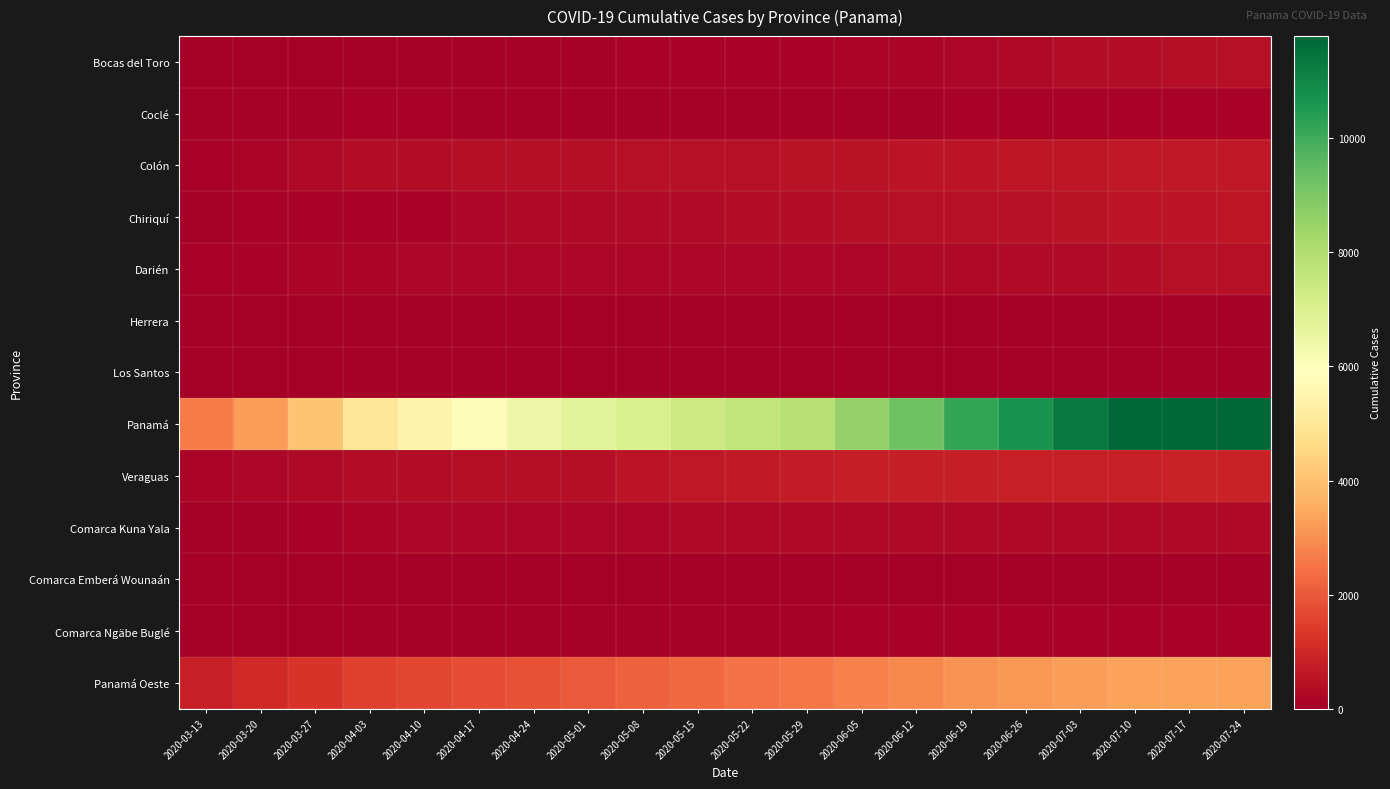

Reading right to left, list all the values displayed in this chart.

Bocas del Toro: 2020-07-24=439	2020-07-17=414	2020-07-10=346	2020-07-03=325	2020-06-26=246	2020-06-19=190	2020-06-12=164	2020-06-05=145	2020-05-29=129	2020-05-22=117	2020-05-15=103	2020-05-08=94	2020-05-01=89	2020-04-24=78	2020-04-17=71	2020-04-10=62	2020-04-03=41	2020-03-27=19	2020-03-20=12	2020-03-13=6
Coclé: 2020-07-24=123	2020-07-17=118	2020-07-10=115	2020-07-03=109	2020-06-26=114	2020-06-19=100	2020-06-12=91	2020-06-05=88	2020-05-29=86	2020-05-22=86	2020-05-15=88	2020-05-08=88	2020-05-01=85	2020-04-24=82	2020-04-17=81	2020-04-10=95	2020-04-03=93	2020-03-27=78	2020-03-20=58	2020-03-13=53
Colón: 2020-07-24=616	2020-07-17=616	2020-07-10=616	2020-07-03=596	2020-06-26=568	2020-06-19=543	2020-06-12=513	2020-06-05=493	2020-05-29=475	2020-05-22=452	2020-05-15=435	2020-05-08=417	2020-05-01=399	2020-04-24=392	2020-04-17=385	2020-04-10=353	2020-04-03=335	2020-03-27=260	2020-03-20=170	2020-03-13=96
Chiriquí: 2020-07-24=573	2020-07-17=552	2020-07-10=512	2020-07-03=468	2020-06-26=448	2020-06-19=436	2020-06-12=424	2020-06-05=383	2020-05-29=350	2020-05-22=331	2020-05-15=314	2020-05-08=296	2020-05-01=276	2020-04-24=243	2020-04-17=207	2020-04-10=135	2020-04-03=112	2020-03-27=102	2020-03-20=98	2020-03-13=78
Darién: 2020-07-24=429	2020-07-17=429	2020-07-10=332	2020-07-03=318	2020-06-26=295	2020-06-19=250	2020-06-12=237	2020-06-05=227	2020-05-29=211	2020-05-22=203	2020-05-15=201	2020-05-08=204	2020-05-01=202	2020-04-24=200	2020-04-17=197	2020-04-10=188	2020-04-03=183	2020-03-27=147	2020-03-20=131	2020-03-13=115
Herrera: 2020-07-24=23	2020-07-17=22	2020-07-10=20	2020-07-03=20	2020-06-26=19	2020-06-19=19	2020-06-12=18	2020-06-05=18	2020-05-29=17	2020-05-22=17	2020-05-15=16	2020-05-08=16	2020-05-01=21	2020-04-24=21	2020-04-17=21	2020-04-10=23	2020-04-03=22	2020-03-27=20	2020-03-20=16	2020-03-13=13
Los Santos: 2020-07-24=21	2020-07-17=21	2020-07-10=21	2020-07-03=21	2020-06-26=21	2020-06-19=21	2020-06-12=20	2020-06-05=19	2020-05-29=19	2020-05-22=18	2020-05-15=18	2020-05-08=17	2020-05-01=17	2020-04-24=17	2020-04-17=17	2020-04-10=16	2020-04-03=16	2020-03-27=14	2020-03-20=9	2020-03-13=5
Panamá: 2020-07-24=11794	2020-07-17=11794	2020-07-10=11794	2020-07-03=11376	2020-06-26=10715	2020-06-19=10195	2020-06-12=9260	2020-06-05=8525	2020-05-29=7873	2020-05-22=7621	2020-05-15=7351	2020-05-08=7013	2020-05-01=6747	2020-04-24=6406	2020-04-17=6015	2020-04-10=5476	2020-04-03=4999	2020-03-27=4079	2020-03-20=3254	2020-03-13=2649
Veraguas: 2020-07-24=856	2020-07-17=854	2020-07-10=818	2020-07-03=816	2020-06-26=809	2020-06-19=783	2020-06-12=768	2020-06-05=742	2020-05-29=710	2020-05-22=691	2020-05-15=630	2020-05-08=537	2020-05-01=407	2020-04-24=391	2020-04-17=381	2020-04-10=355	2020-04-03=328	2020-03-27=271	2020-03-20=208	2020-03-13=156
Comarca Kuna Yala: 2020-07-24=248	2020-07-17=249	2020-07-10=249	2020-07-03=249	2020-06-26=249	2020-06-19=247	2020-06-12=244	2020-06-05=239	2020-05-29=261	2020-05-22=233	2020-05-15=231	2020-05-08=227	2020-05-01=225	2020-04-24=221	2020-04-17=215	2020-04-10=196	2020-04-03=178	2020-03-27=131	2020-03-20=57	2020-03-13=29
Comarca Emberá Wounaán: 2020-07-24=0	2020-07-17=0	2020-07-10=0	2020-07-03=0	2020-06-26=0	2020-06-19=0	2020-06-12=0	2020-06-05=0	2020-05-29=0	2020-05-22=0	2020-05-15=0	2020-05-08=0	2020-05-01=0	2020-04-24=0	2020-04-17=0	2020-04-10=0	2020-04-03=0	2020-03-27=0	2020-03-20=0	2020-03-13=0
Comarca Ngäbe Buglé: 2020-07-24=125	2020-07-17=123	2020-07-10=118	2020-07-03=118	2020-06-26=118	2020-06-19=114	2020-06-12=104	2020-06-05=94	2020-05-29=85	2020-05-22=85	2020-05-15=81	2020-05-08=79	2020-05-01=79	2020-04-24=77	2020-04-17=72	2020-04-10=63	2020-04-03=49	2020-03-27=13	2020-03-20=3	2020-03-13=2
Panamá Oeste: 2020-07-24=3339	2020-07-17=3339	2020-07-10=3339	2020-07-03=3231	2020-06-26=3133	2020-06-19=3041	2020-06-12=2888	2020-06-05=2733	2020-05-29=2558	2020-05-22=2445	2020-05-15=2288	2020-05-08=2155	2020-05-01=1983	2020-04-24=1871	2020-04-17=1789	2020-04-10=1654	2020-04-03=1512	2020-03-27=1270	2020-03-20=1042	2020-03-13=814